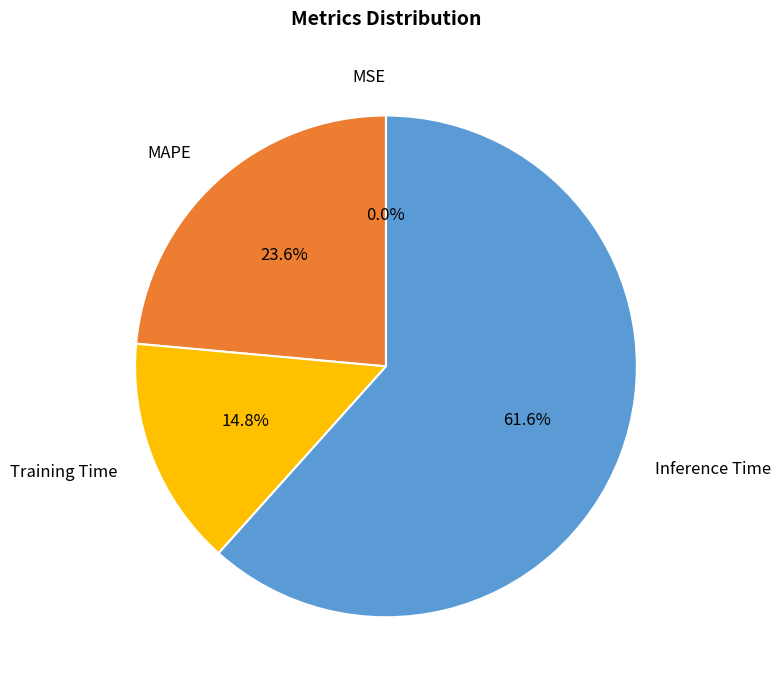

Which category has the biggest portion of the pie?

Inference Time